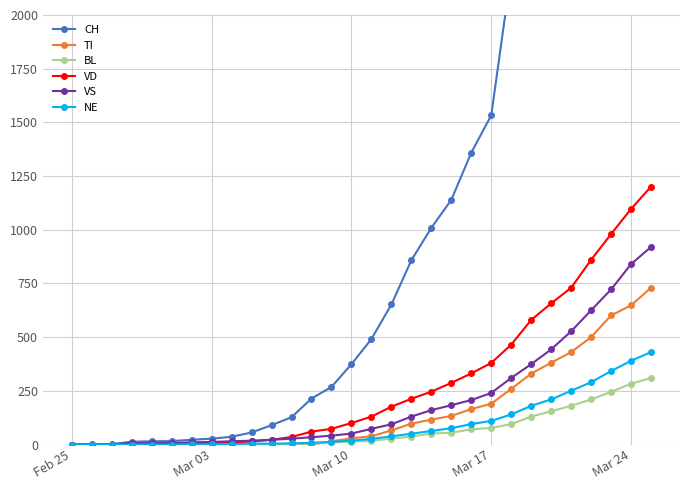

What is the greatest value displayed?

7474